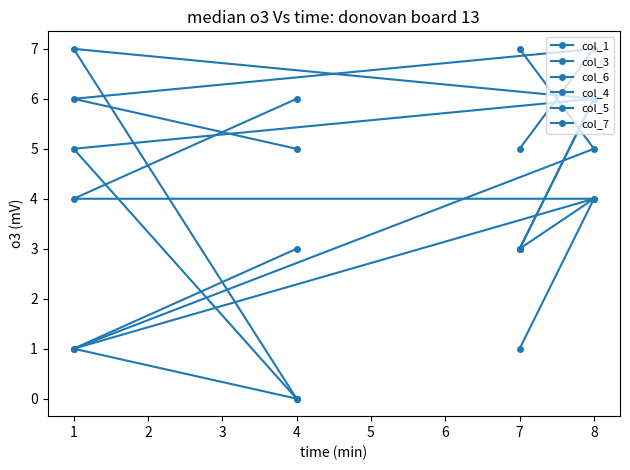

Read the col_6 value at 1.

5